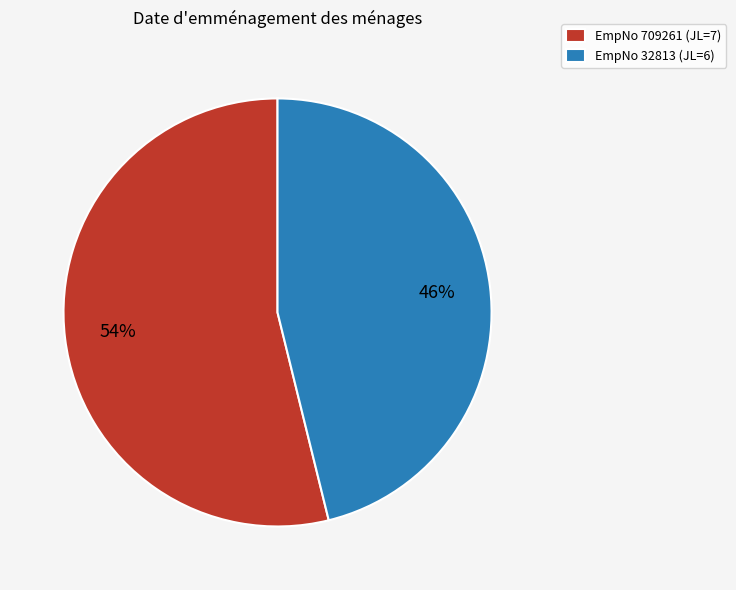

Is the sum of EmpNo 709261 (JL=7) and EmpNo 32813 (JL=6) greater than half?

Yes